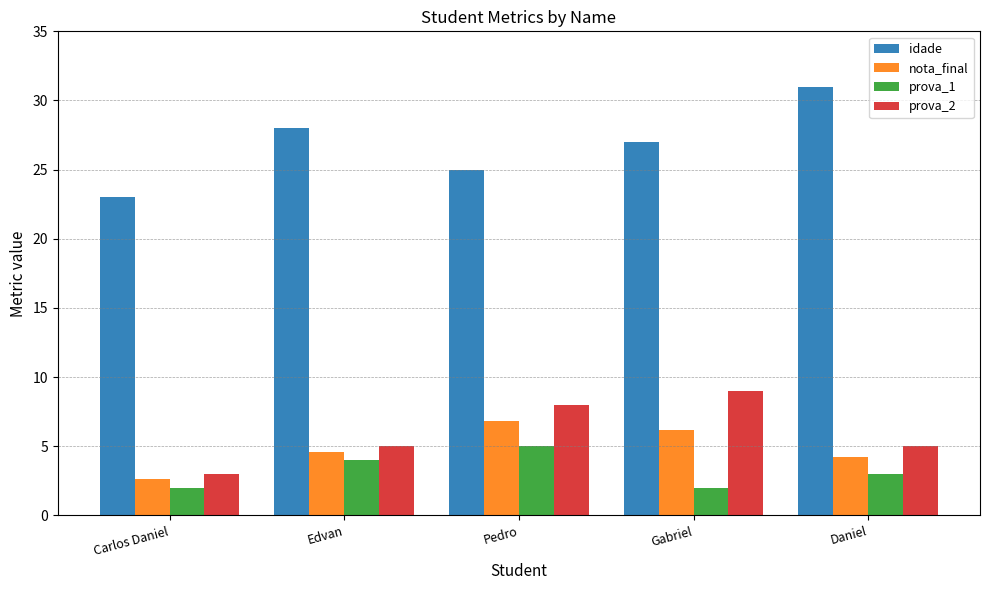

What is the value of the idade bar at the 2nd from the left?

28.0